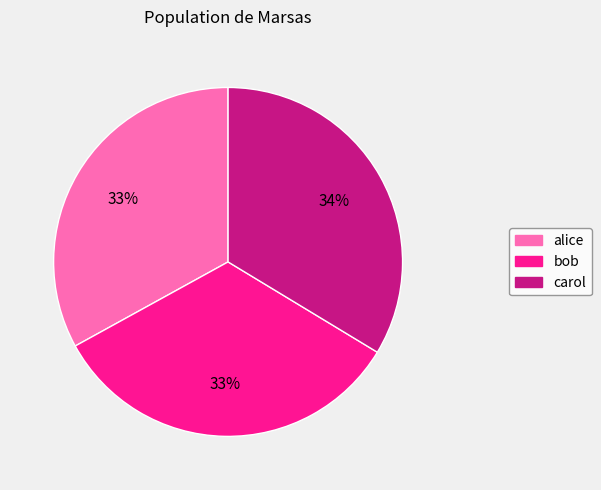

How many slices are in this pie chart?

3